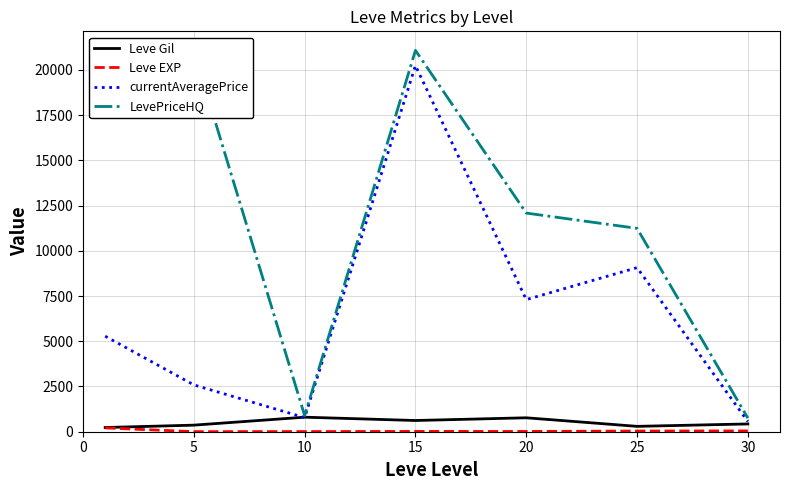

Which series has the widest spread of values?

LevePriceHQ